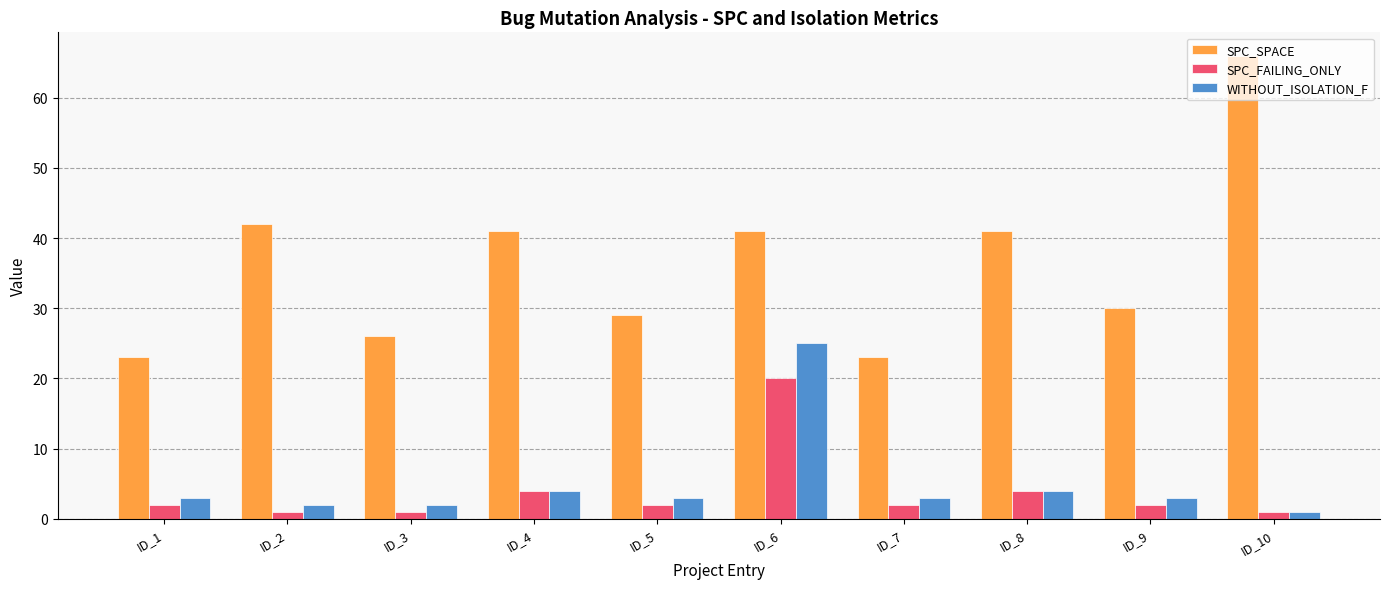

How many groups of bars are there?

10